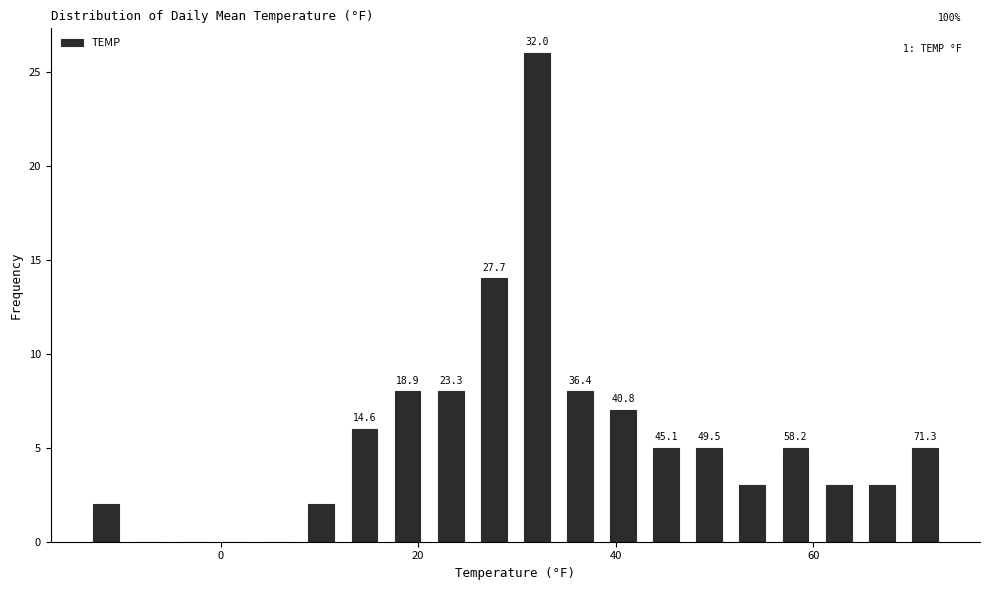

Around what value on the x-axis is the tallest bar? Give the approximate position of its centre, as read against the axis.

32